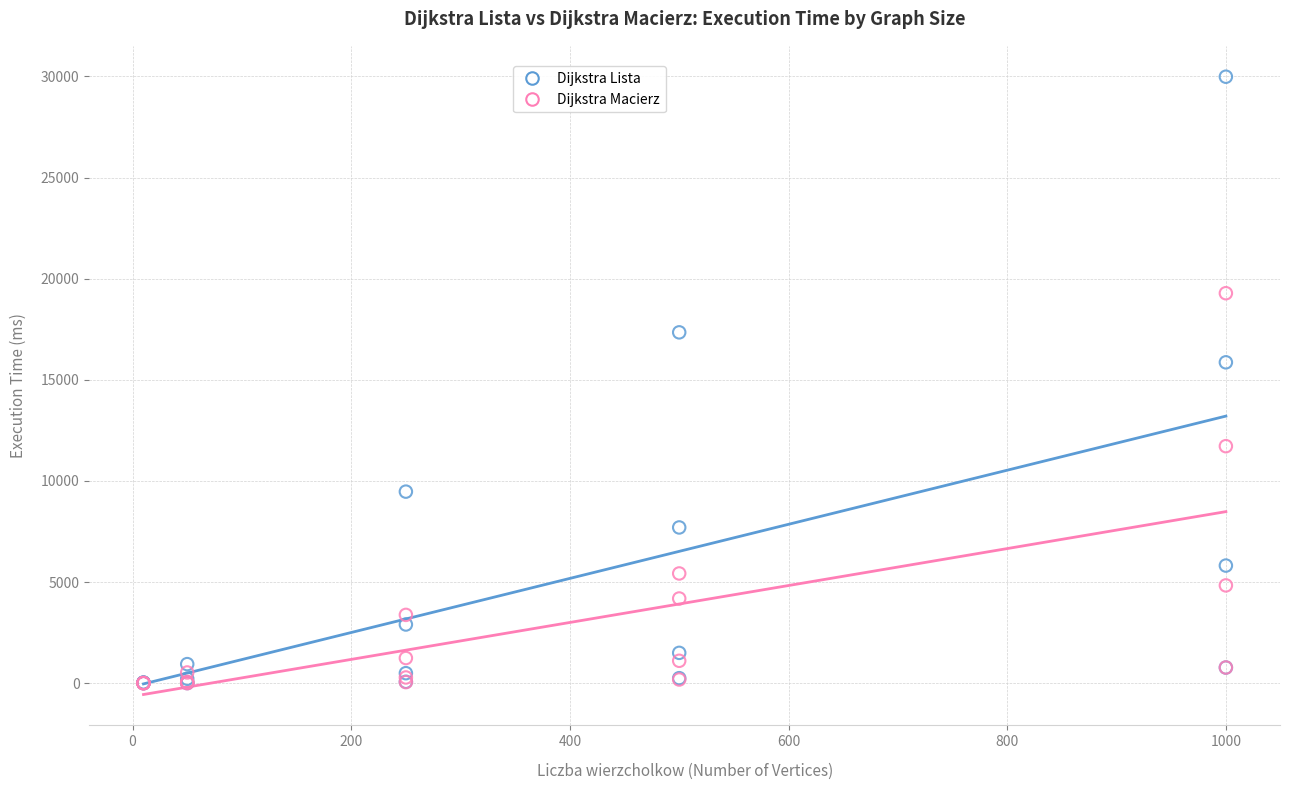

What are all the series names shown in the legend?

Dijkstra Lista, Dijkstra Macierz